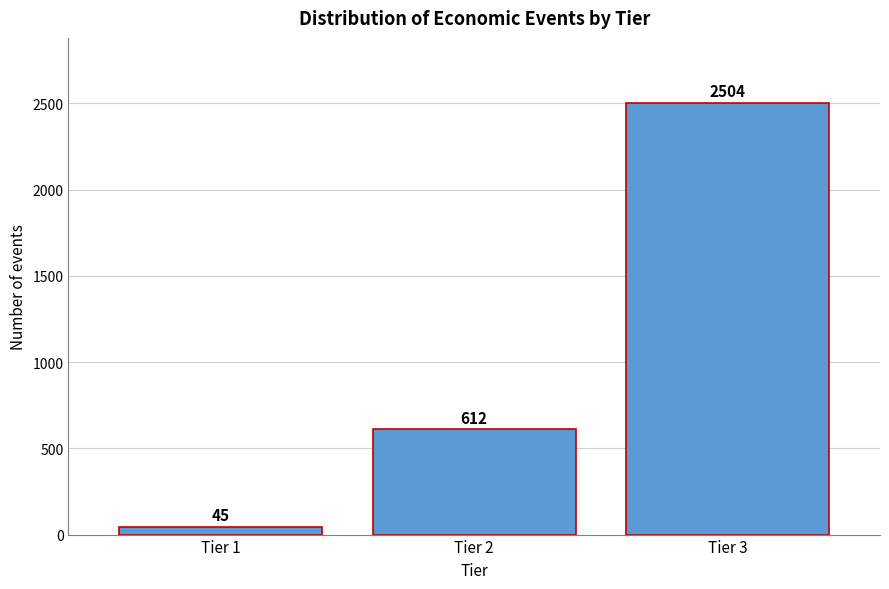

Reading right to left, what are all the values shown in this chart?

2504	612	45